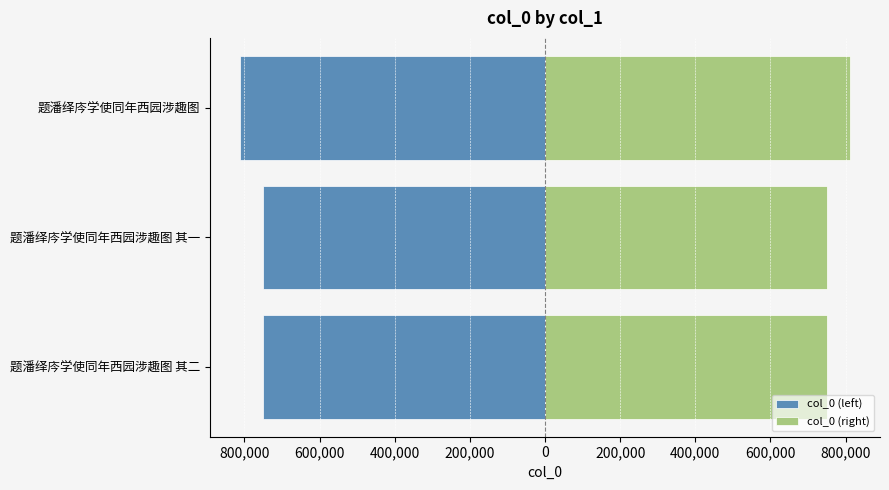

What is the difference between the highest and lowest values at 题潘绎庈学使同年西园涉趣图?

1620906